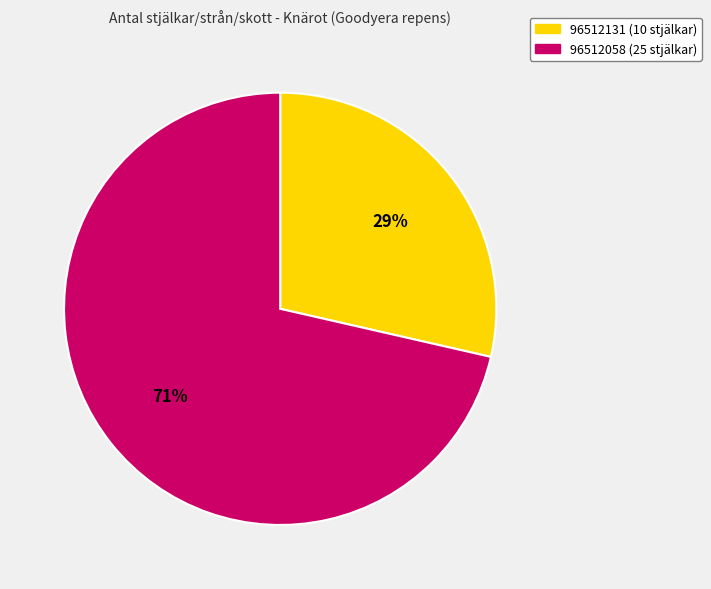

Is the sum of 96512058 (25 stjälkar) and 96512131 (10 stjälkar) greater than half?

Yes